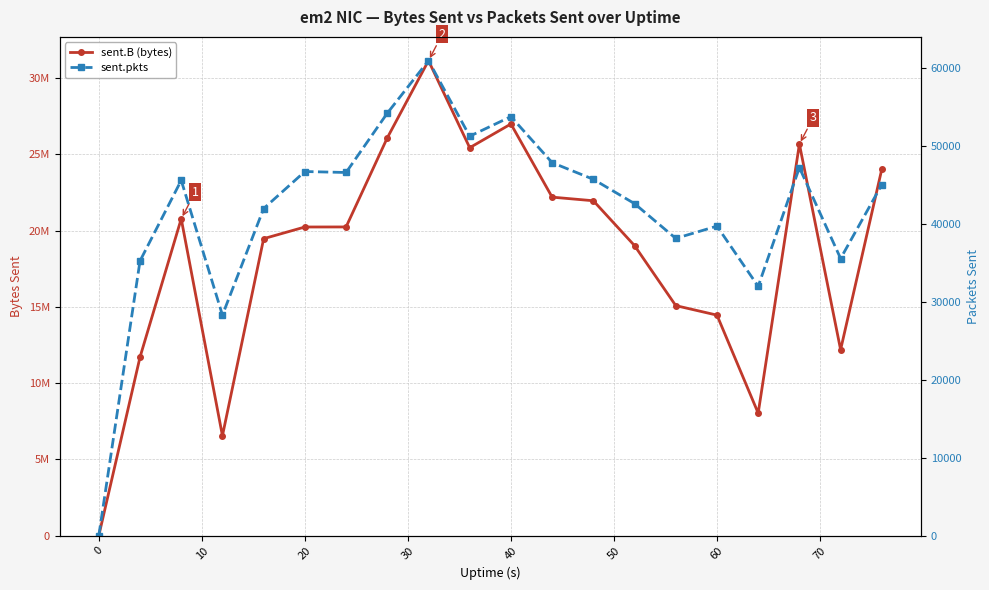

Is this an area chart (filled region under the line)?

No